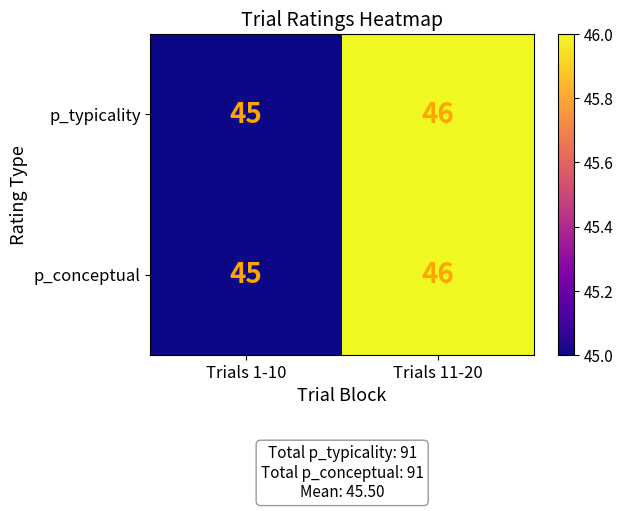

What is the sum of all p_conceptual values?

91